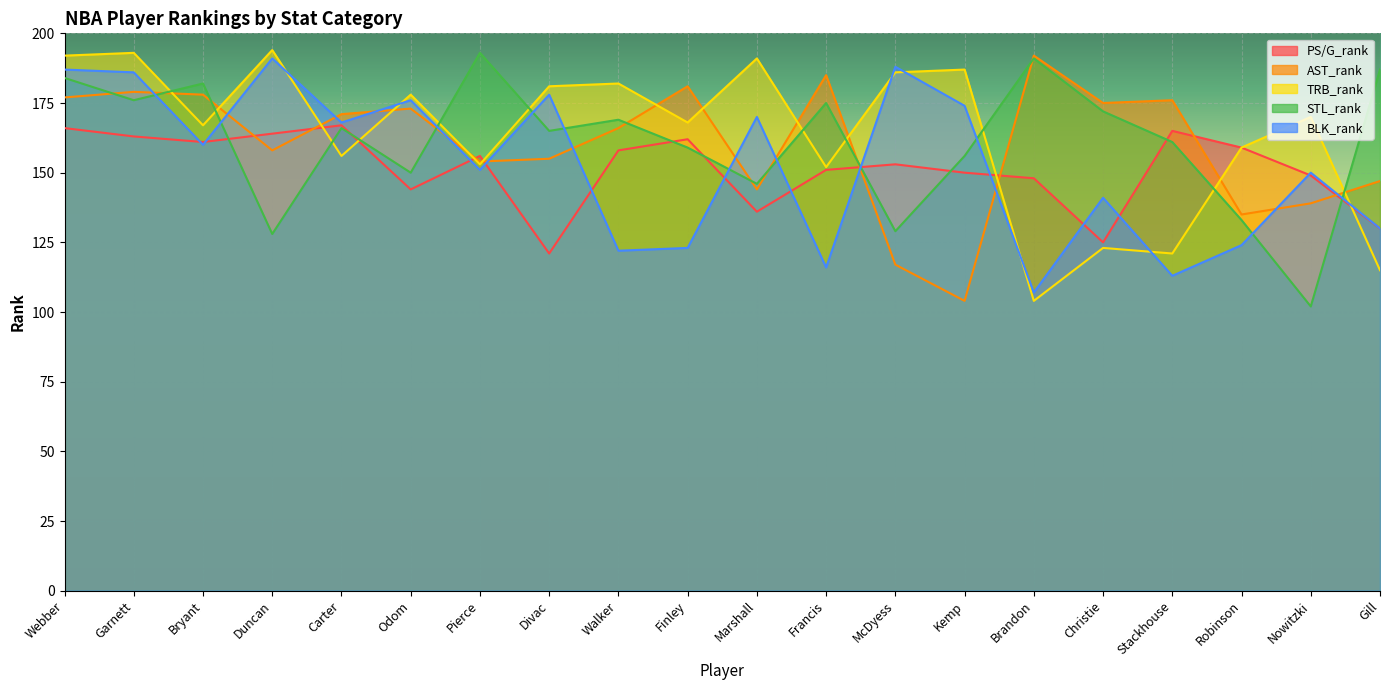

What is the value of the TRB_rank point at the 2nd from the left?

193